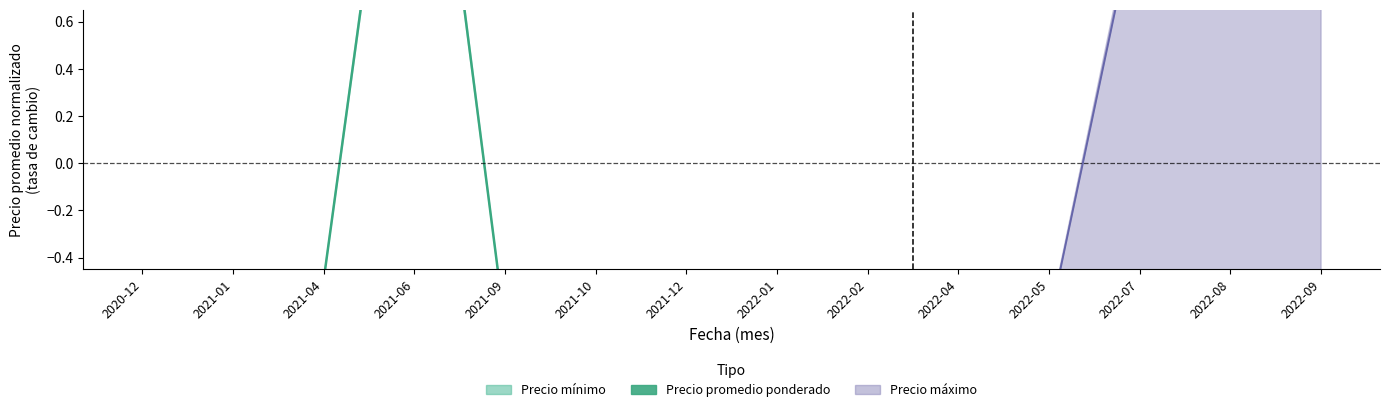

What position from the left is 2022-02?

9